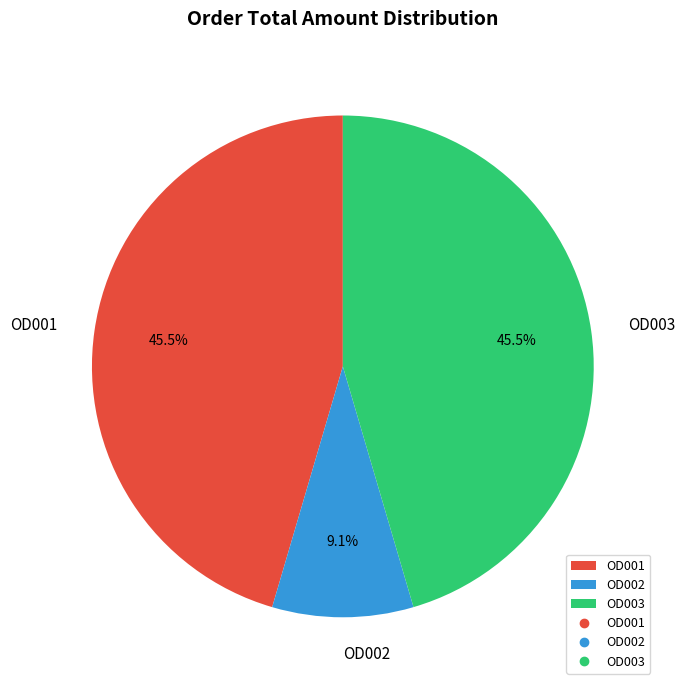

How much of the chart is everything except OD002?

90.9%